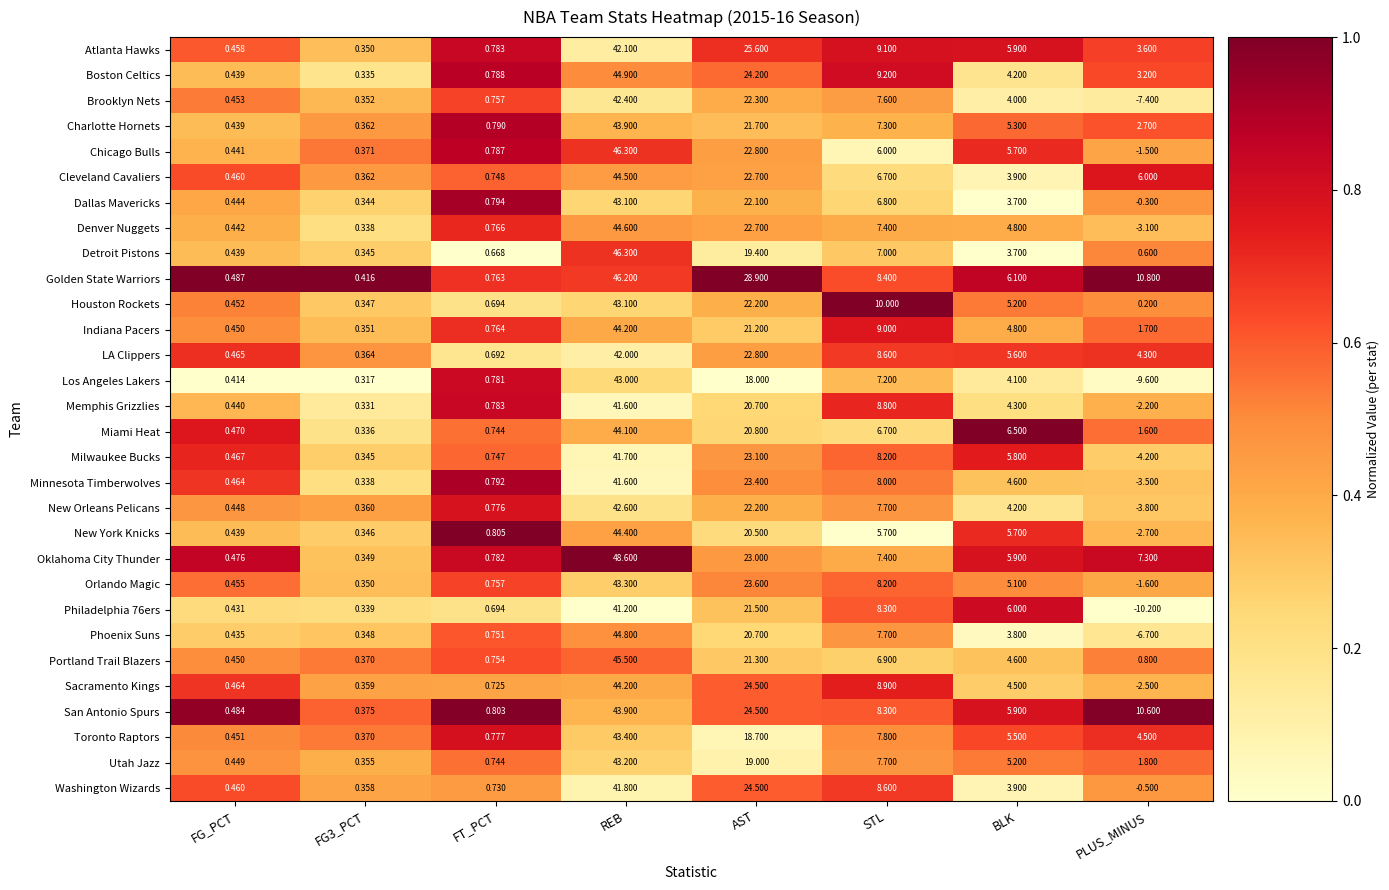

Which category has the lowest value across all series?

PLUS_MINUS